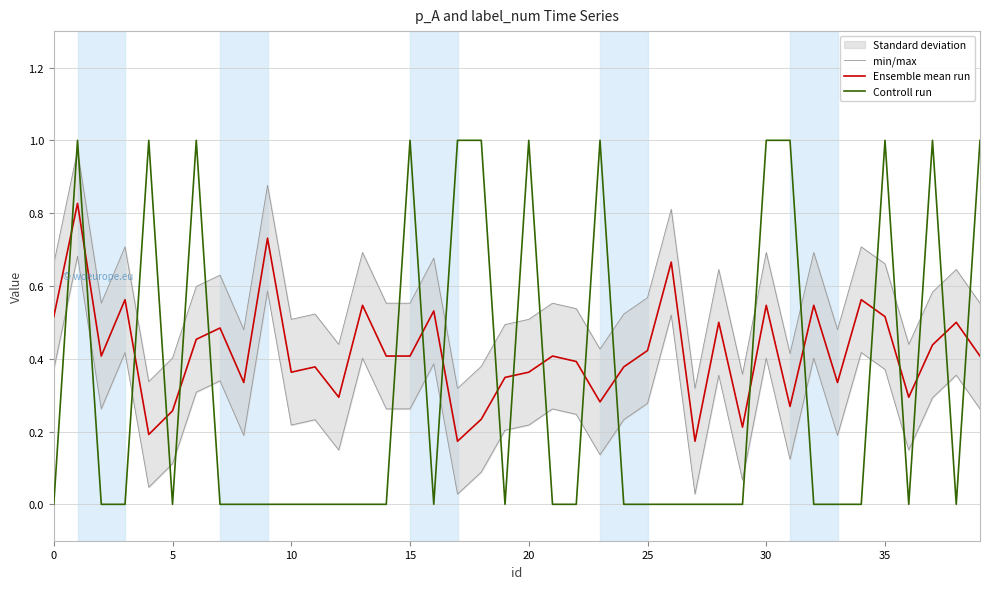

At which label is min/max closest to 0?

17